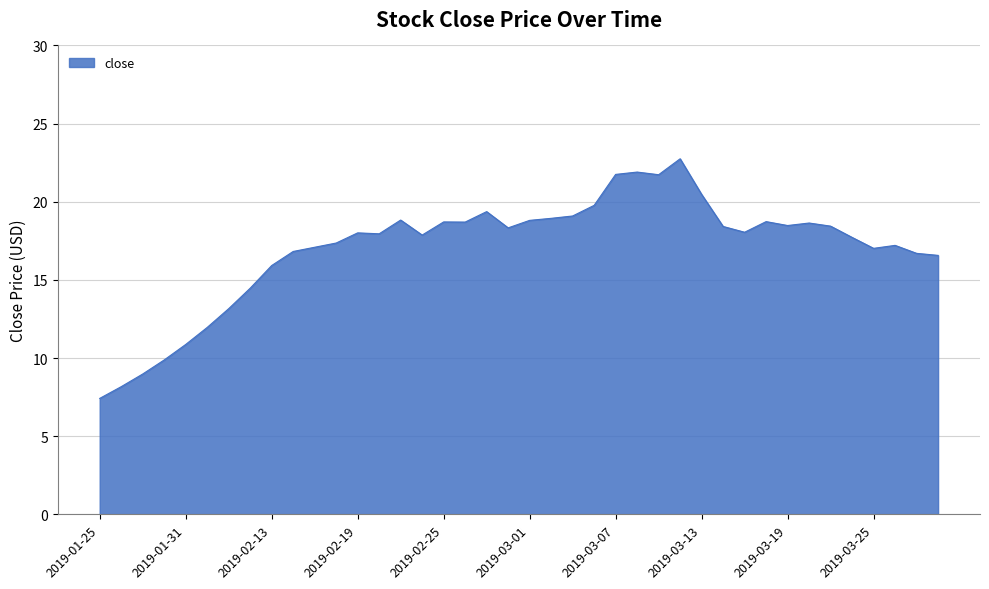

What is the minimum value shown in the chart?

7.4